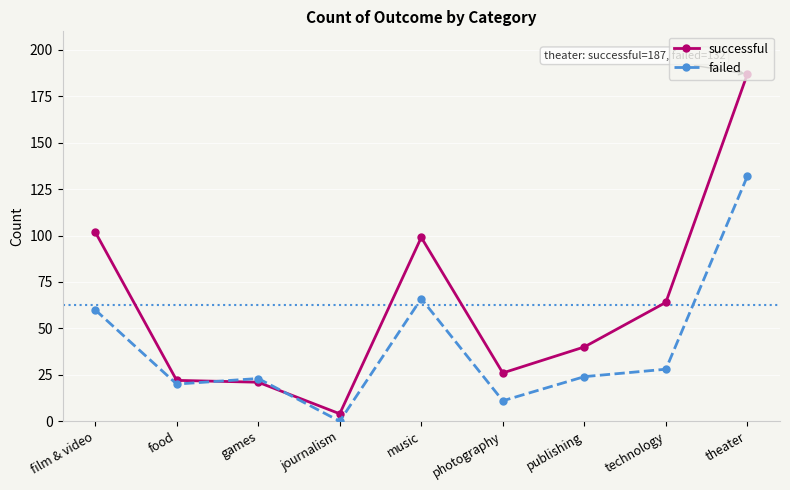

After their last crossing, which series has the higher values: successful or failed?

successful